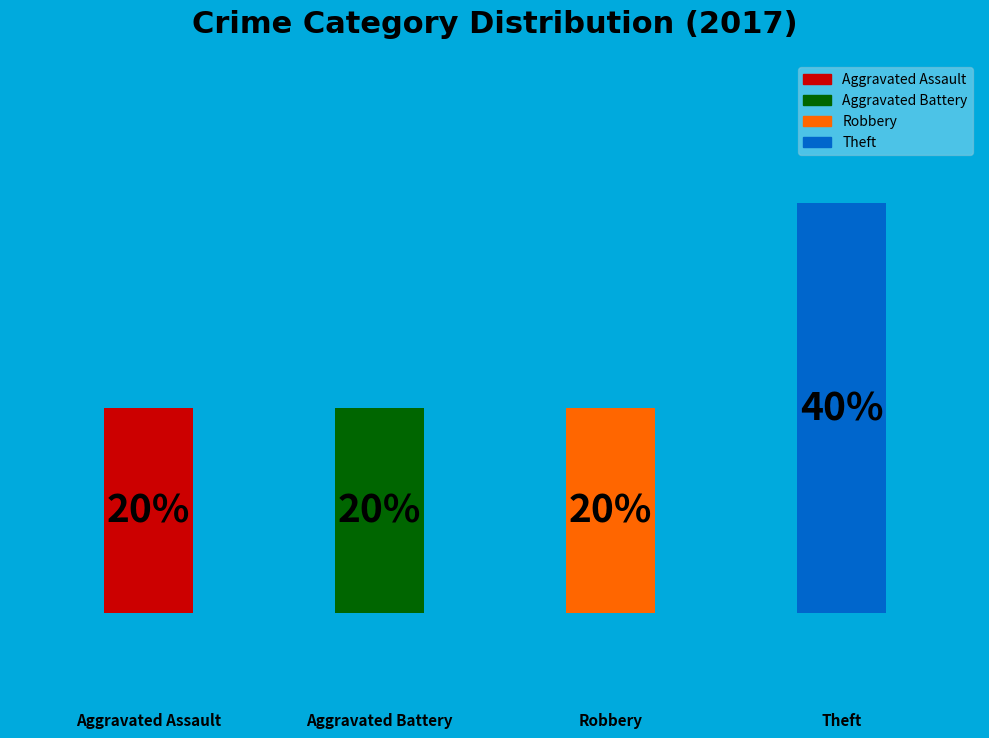

Do Aggravated Assault and Aggravated Battery together represent more than half of the pie?

No